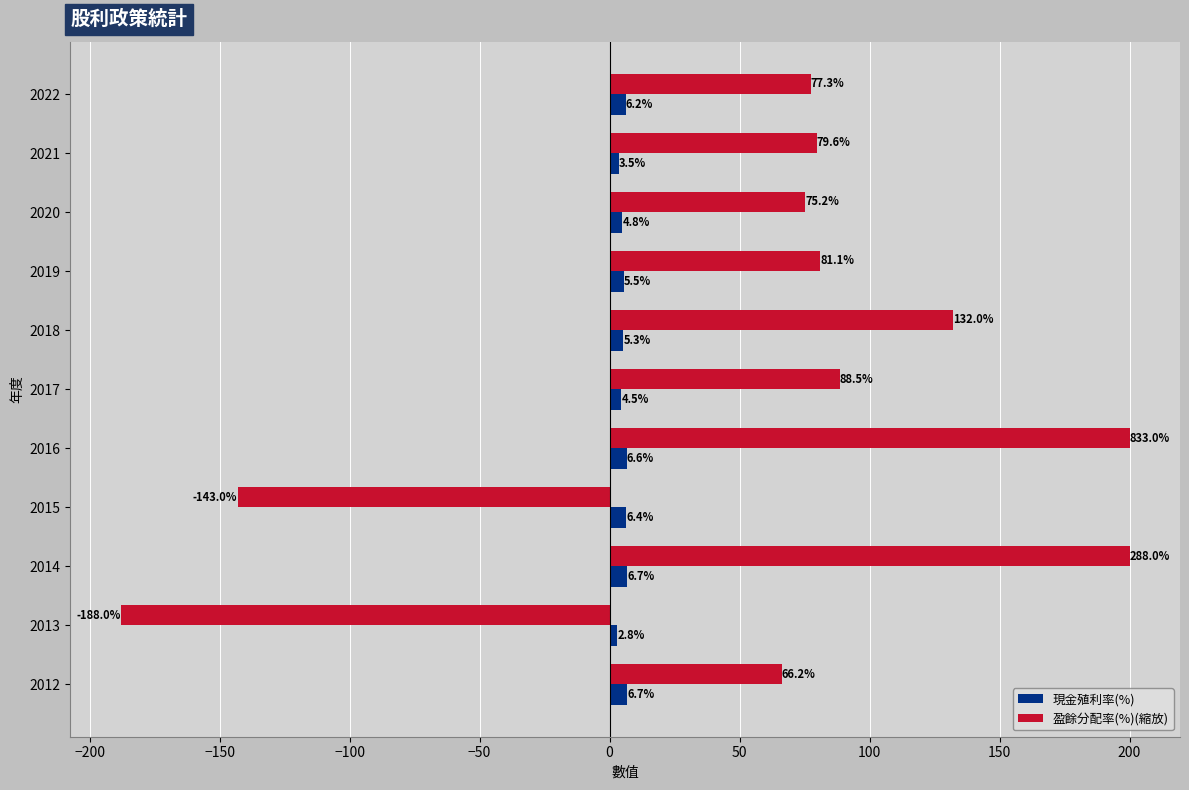

How many data points in 現金殖利率(%) are above 5?

7